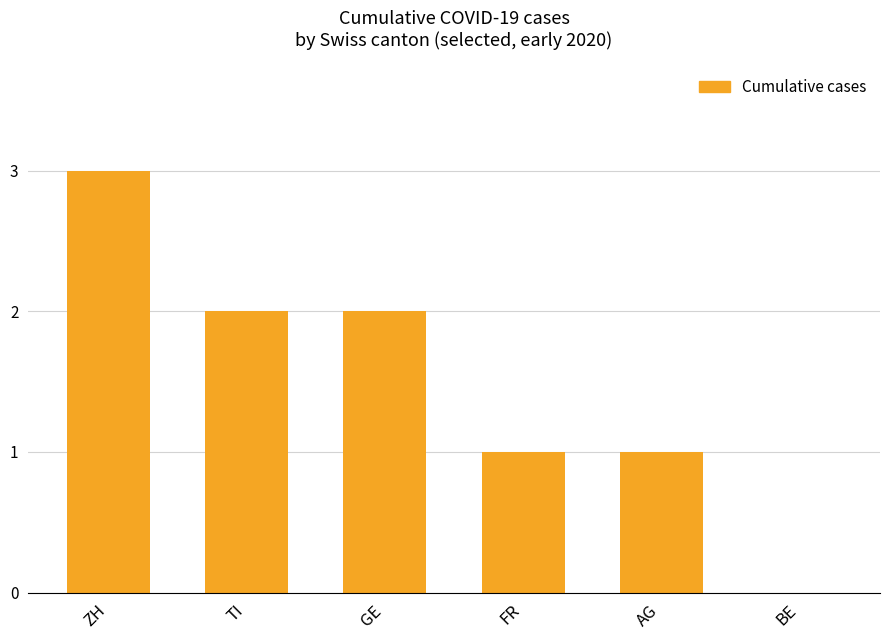

What is the sum of the values at FR and GE?

3